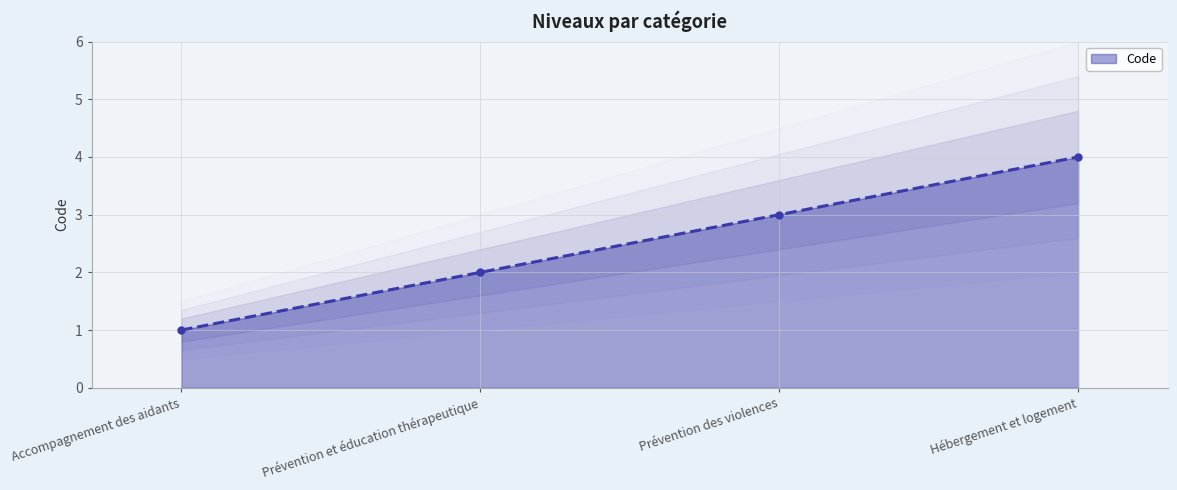

What is the label of the 1st point from the left?

Accompagnement des aidants